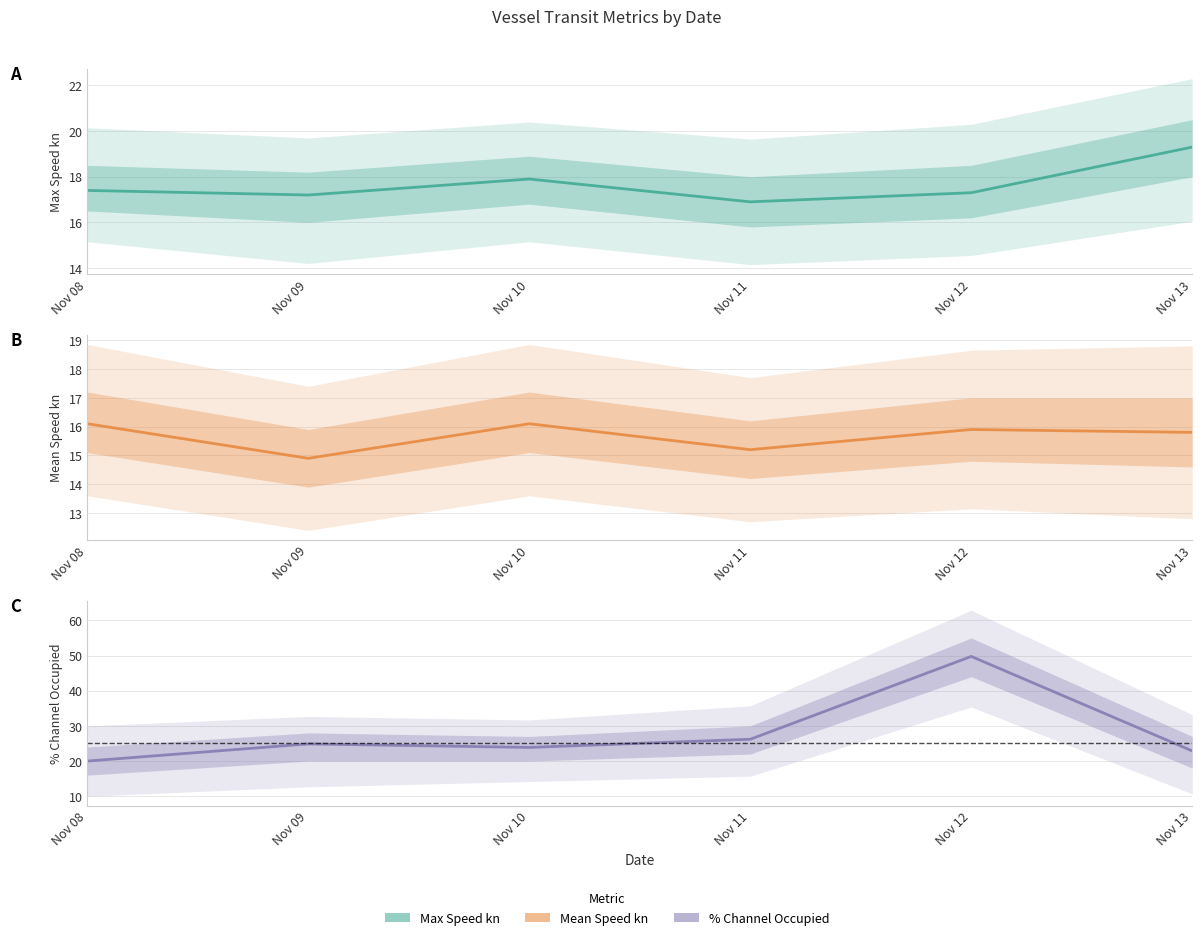

What is the greatest value displayed?

49.8